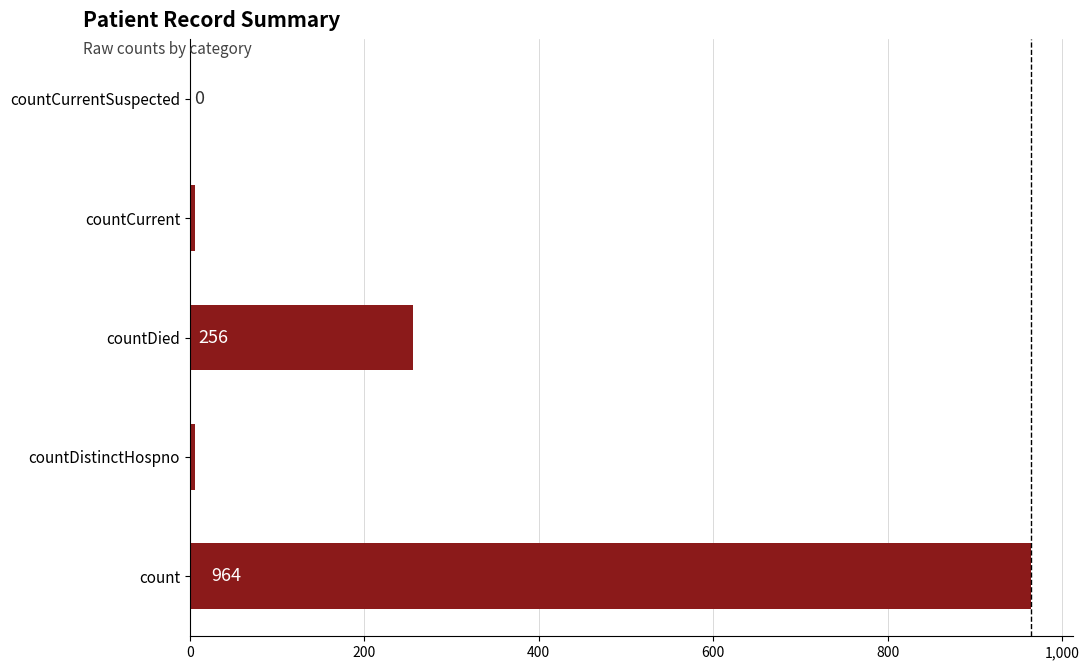

What is the sum of all values?

1232